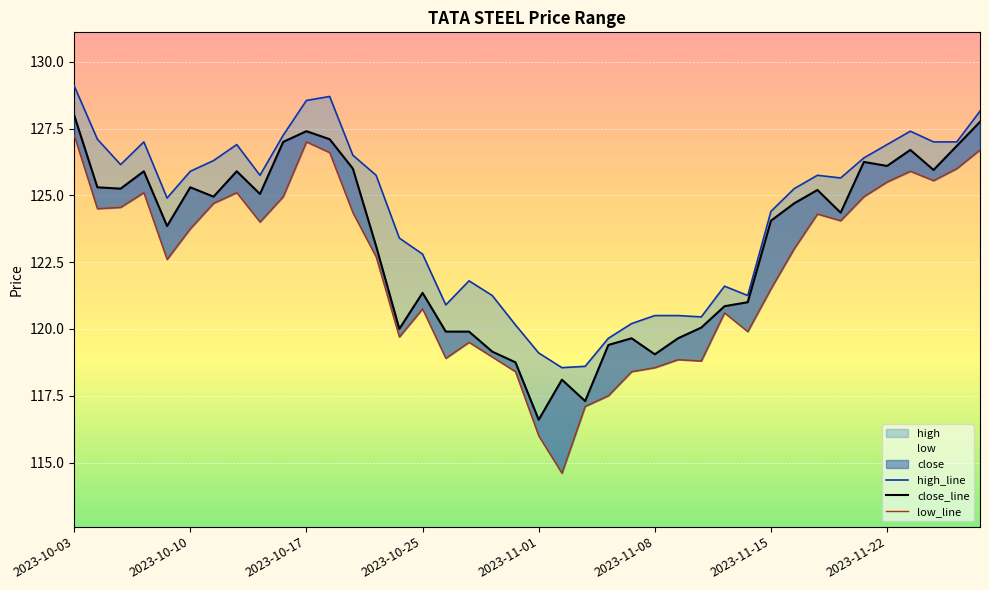

How many data points in close_line are above 124?

22